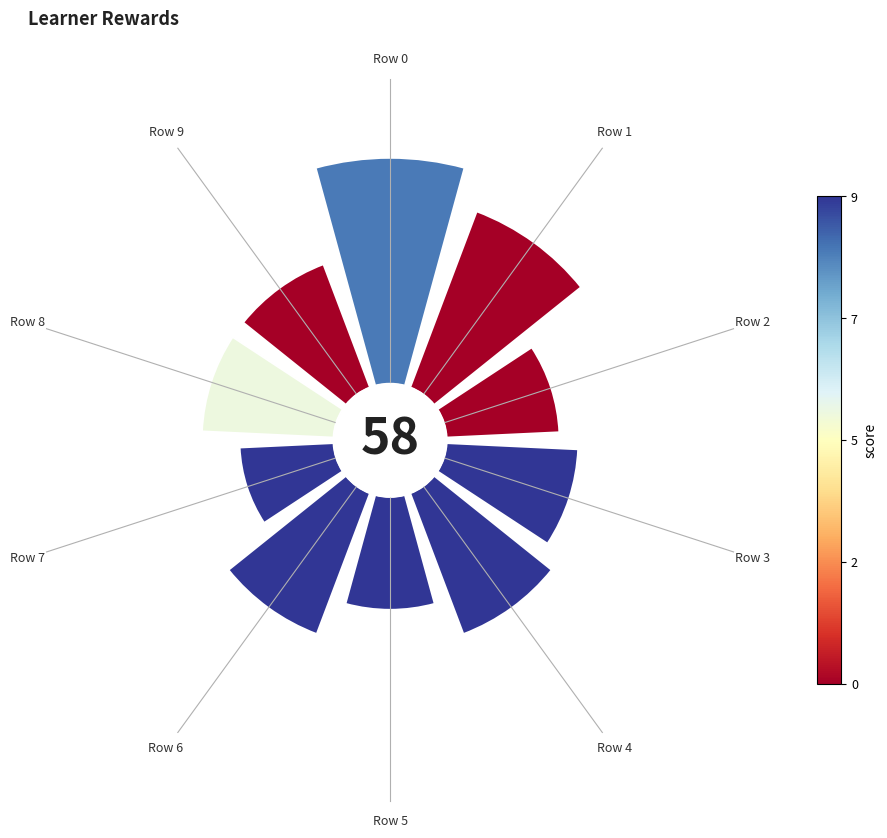

Combined, what portion of the pie is Row 0 and Row 5?

23.7%